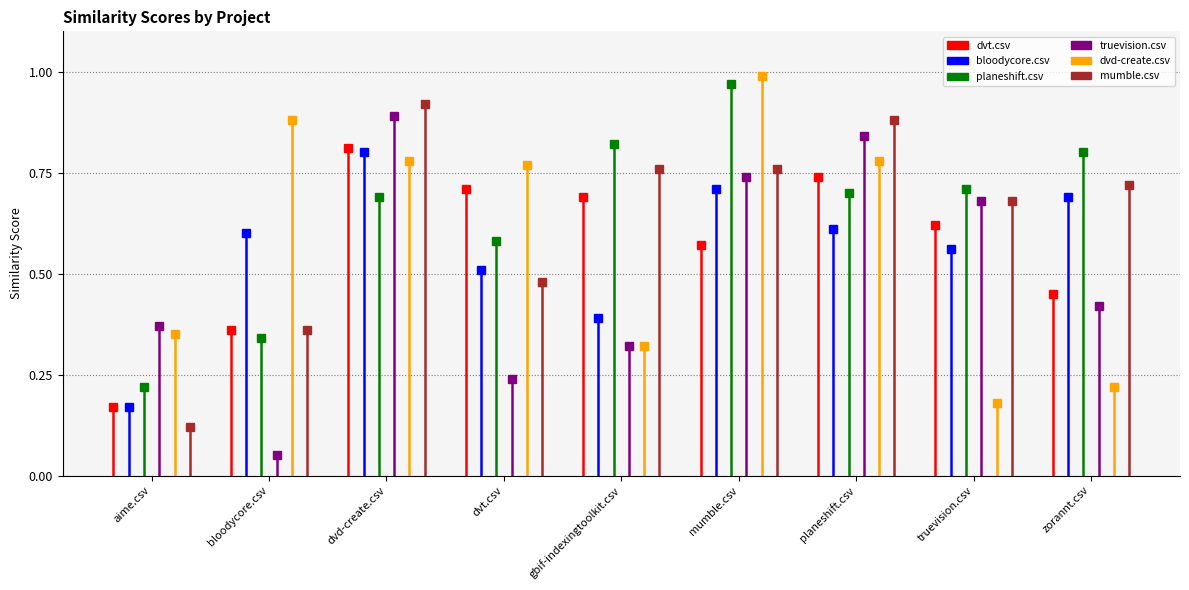

What is the label of the 2nd point from the right?

truevision.csv